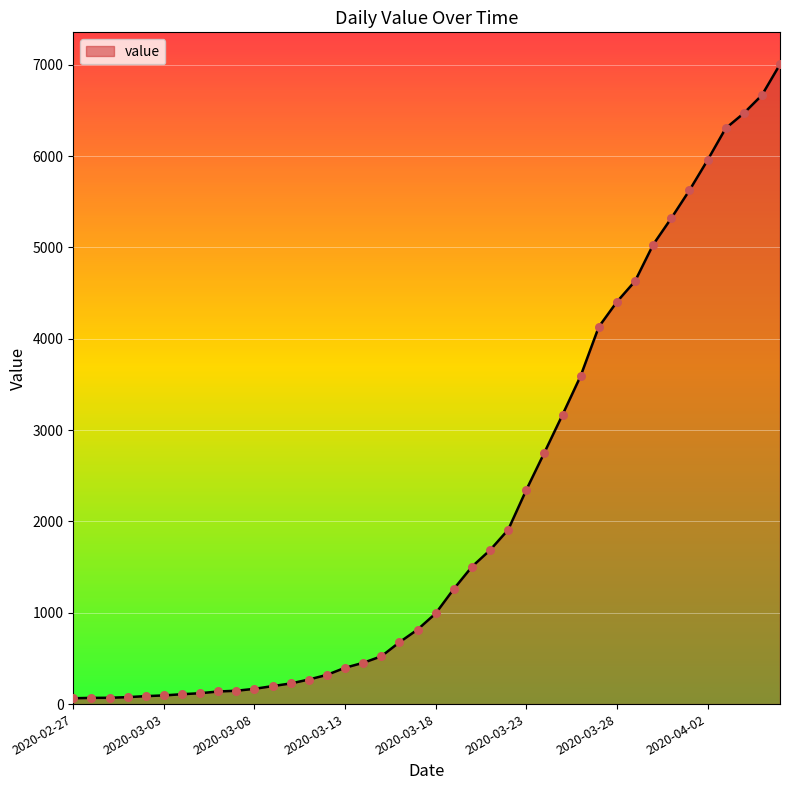

What is the maximum value shown in the chart?

7004